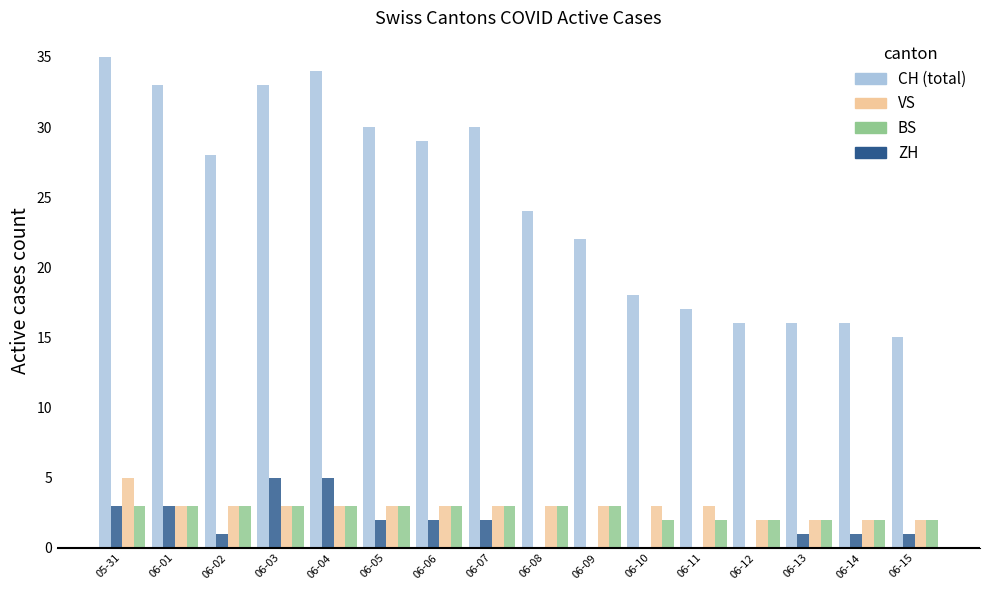

What is the total value across all series at 06-12?

20